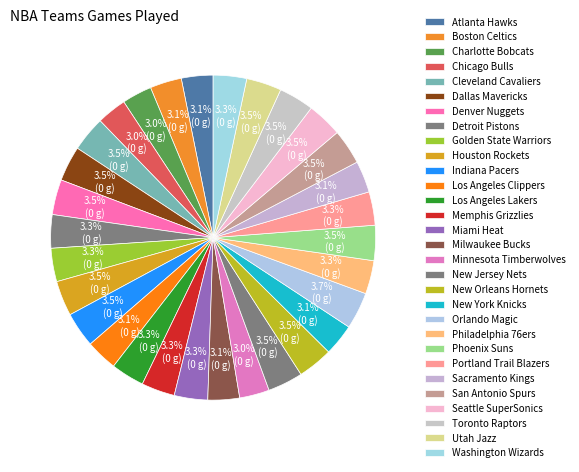

To the nearest percent, what is the difference between the largest and smallest slice percentages?

1%